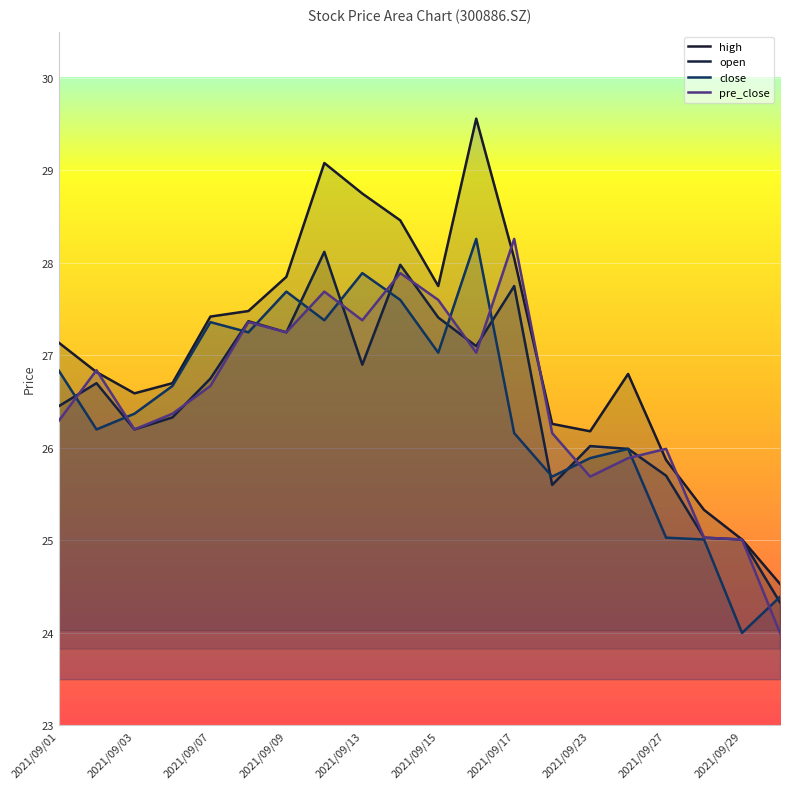

What is the difference between the maximum and minimum values in the high series?

5.0